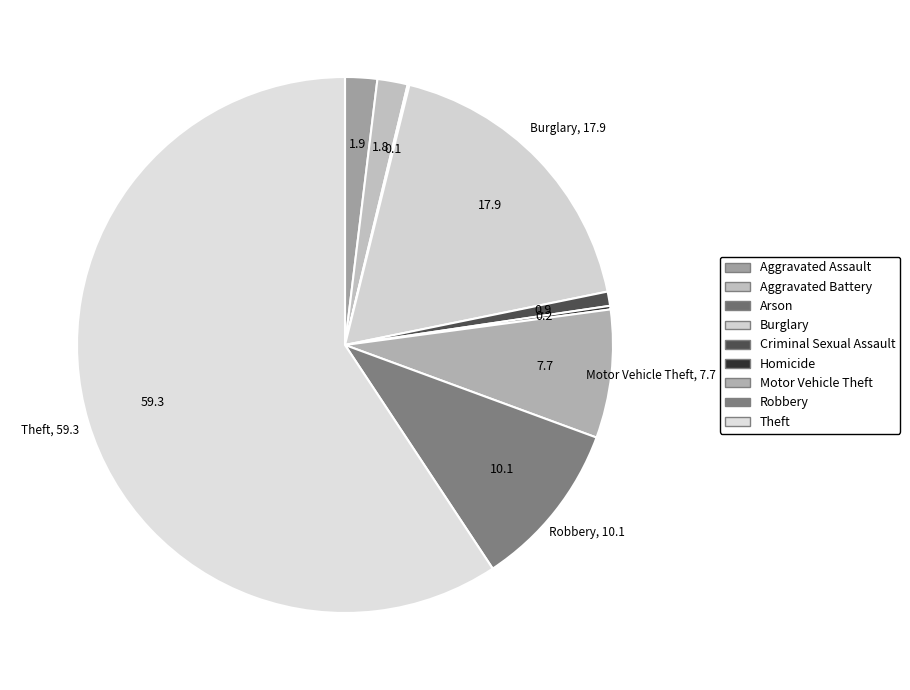

To the nearest percent, what portion does Aggravated Battery represent?

2%